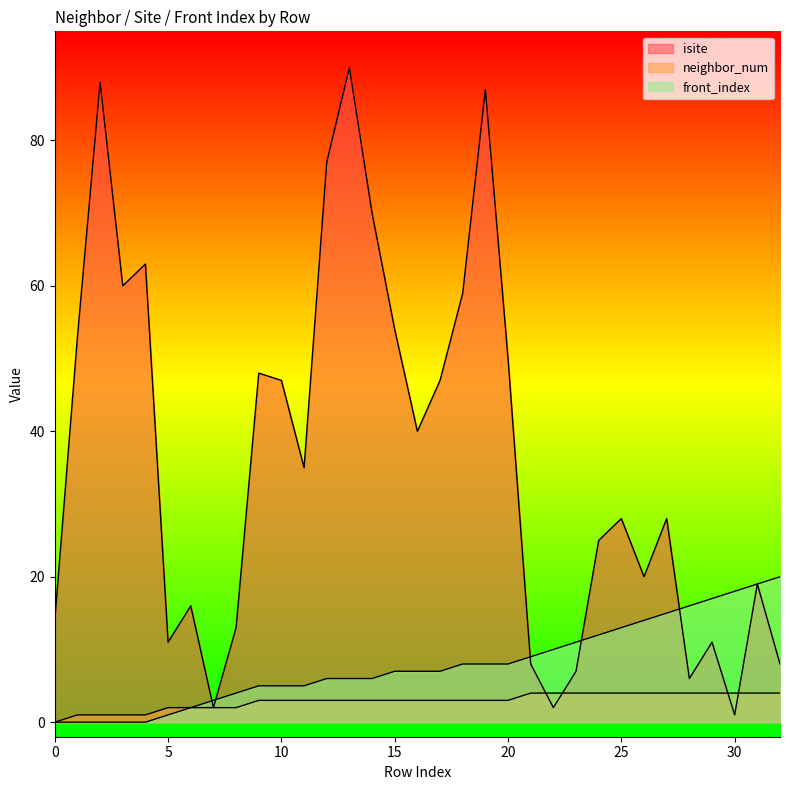

True or false: neighbor_num and front_index intersect in this chart.

False